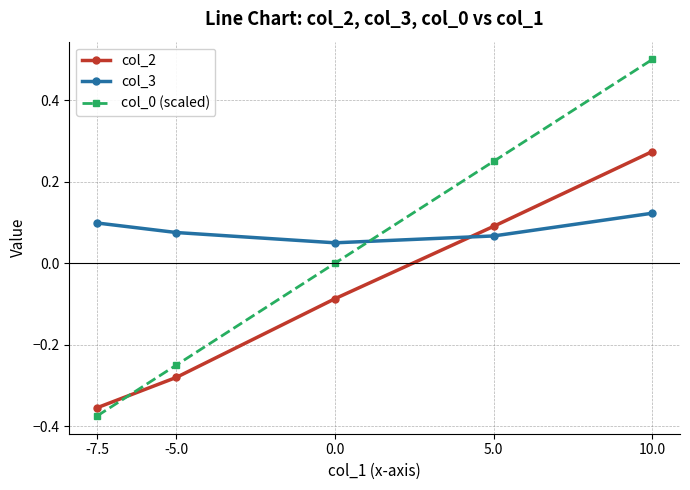

What is the difference between the highest and lowest values at -7.5?

0.5